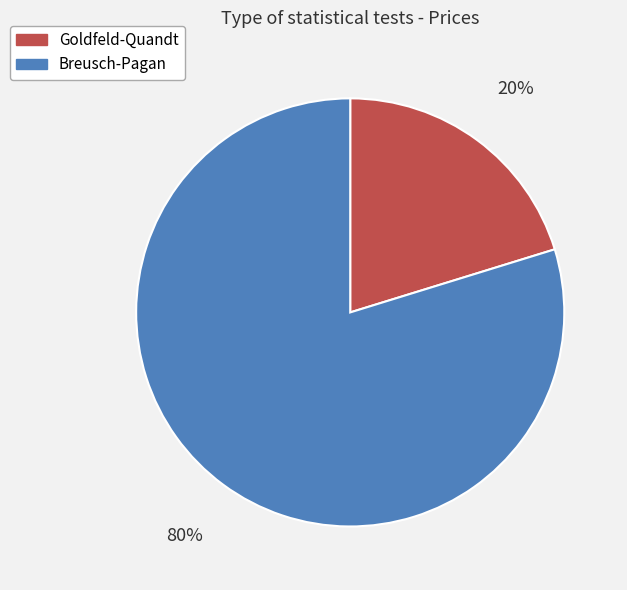

Is the sum of Goldfeld-Quandt and Breusch-Pagan greater than half?

Yes